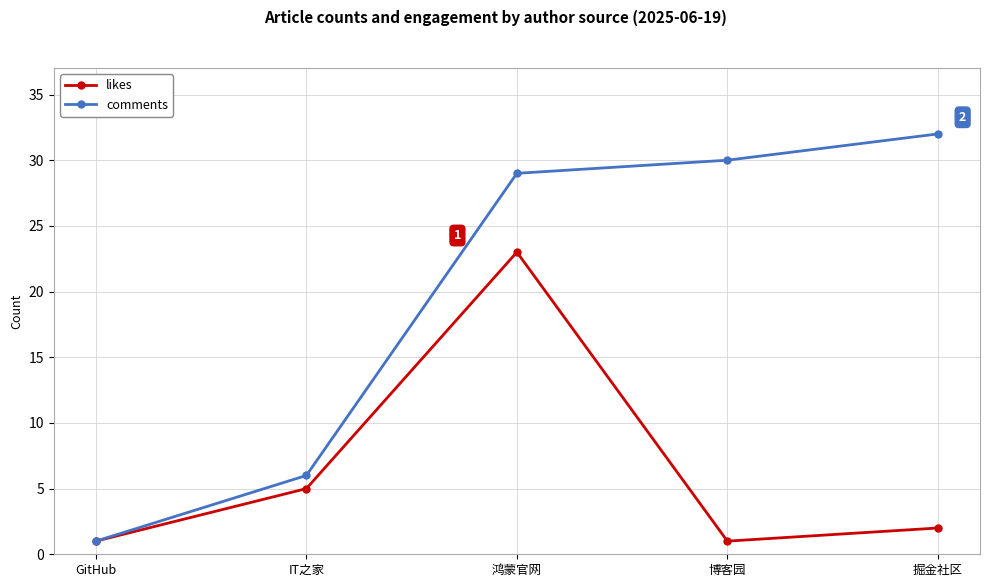

Reading right to left, list all the values displayed in this chart.

likes: 掘金社区=2	博客园=1	鸿蒙官网=23	IT之家=5	GitHub=1
comments: 掘金社区=32	博客园=30	鸿蒙官网=29	IT之家=6	GitHub=1